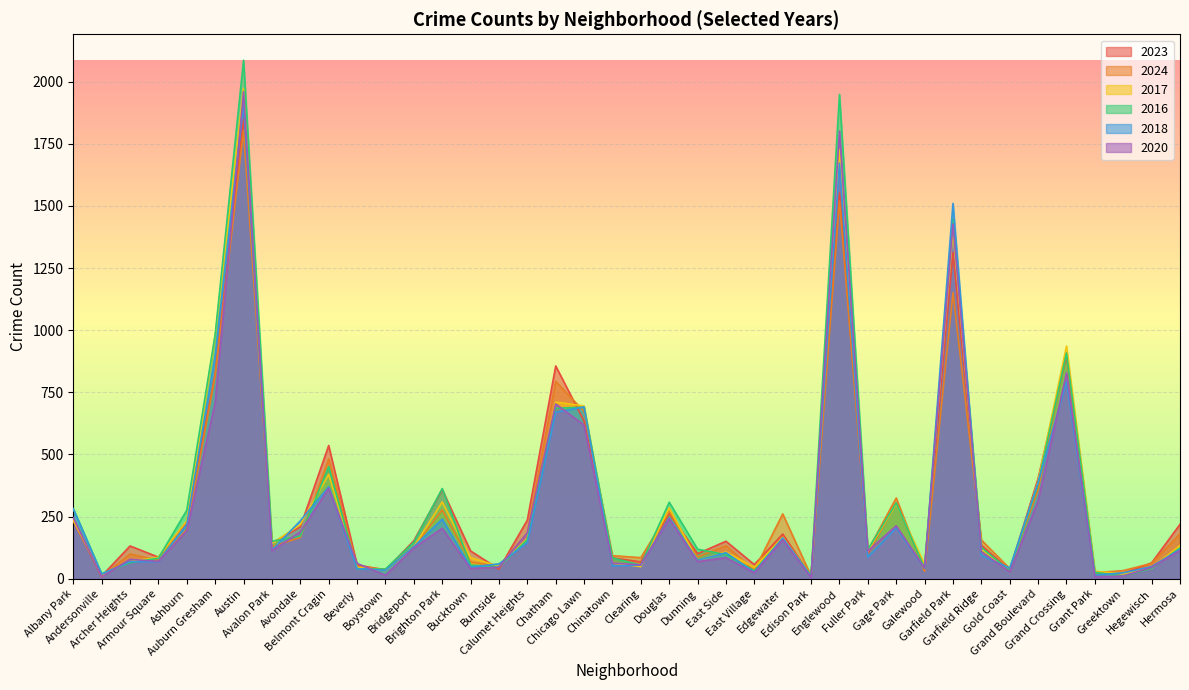

What is the sum of the 2024 values at Bucktown and Austin?

1871